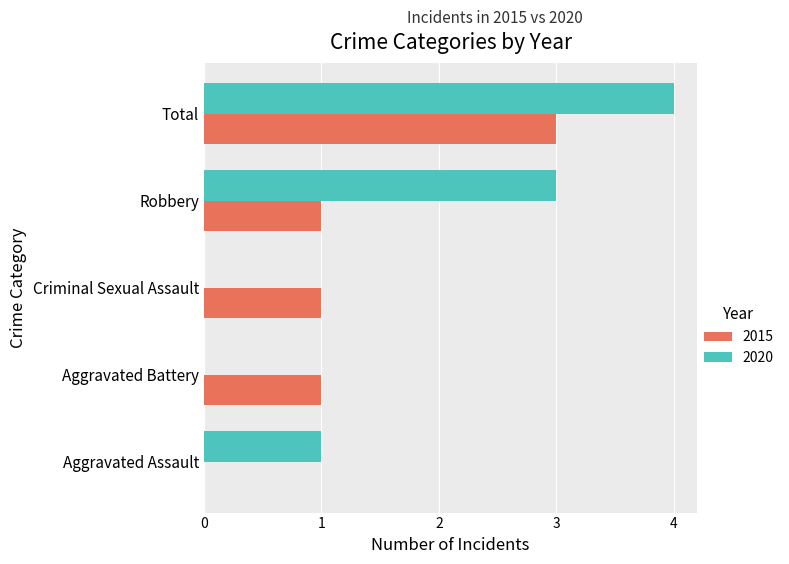

What is the sum of the 2020 values at Robbery and Criminal Sexual Assault?

3